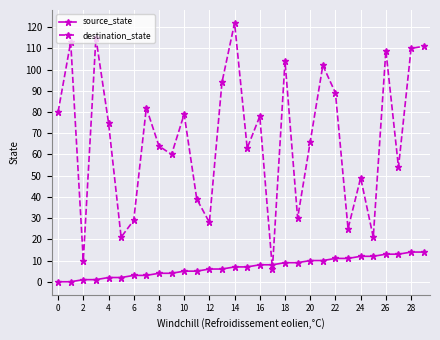

True or false: destination_state has more than 0 interior local peaks.

True